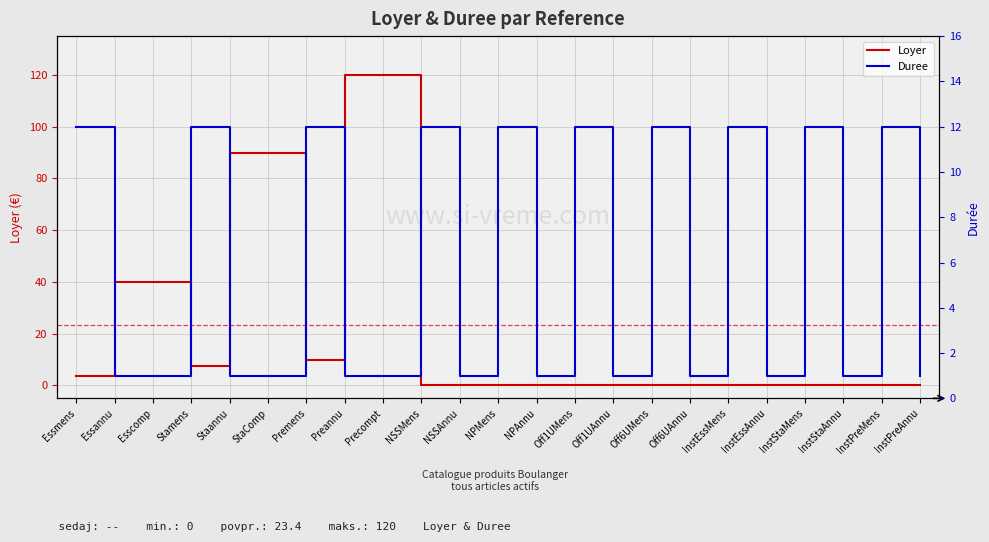

Which category has the highest value in the Loyer series?

Preannu